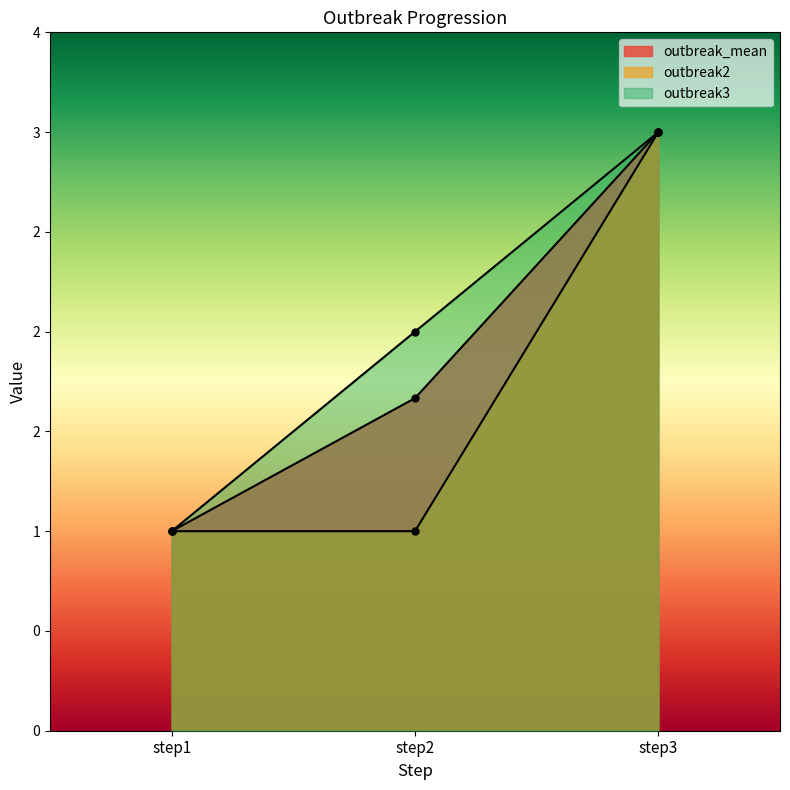

How many lines are shown in the chart?

3